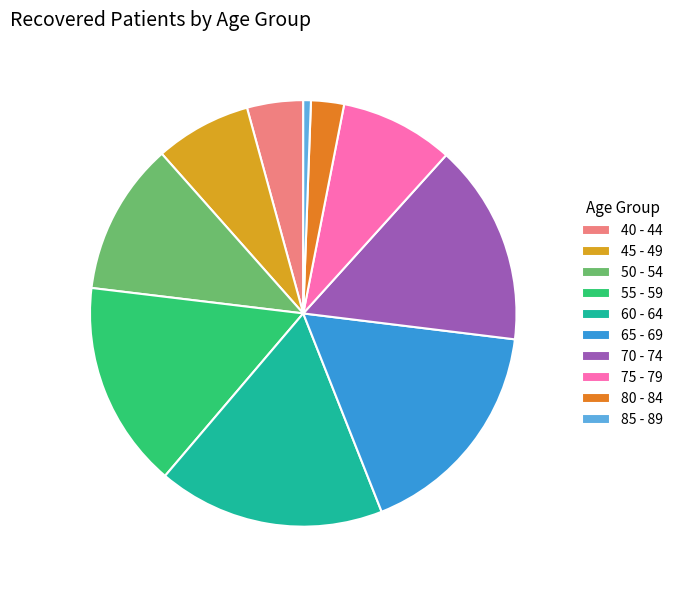

Count the number of slices in the pie.

10